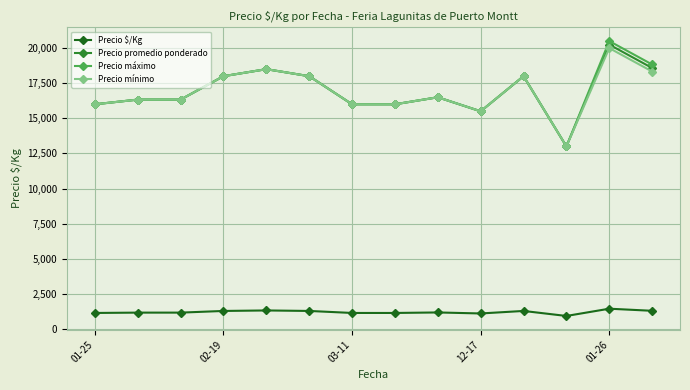

Which series has the widest spread of values?

Precio máximo